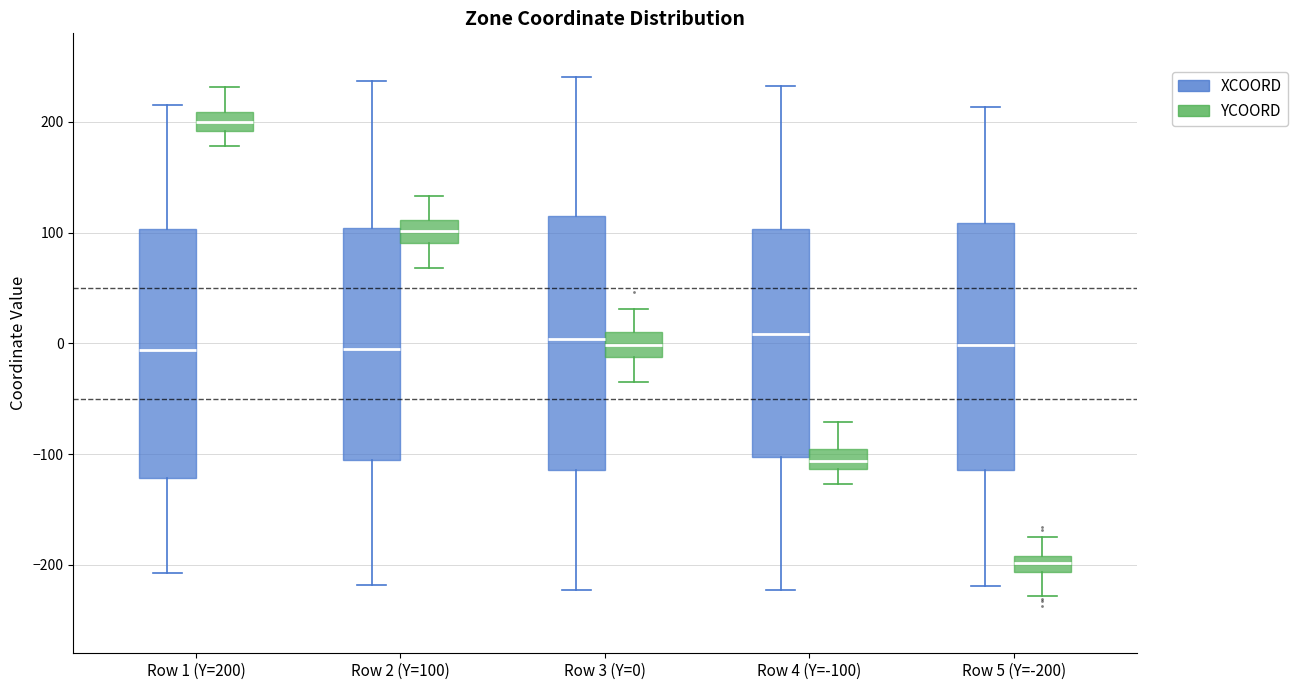

Which box's median line is the lowest?

Row 5 (Y=-200) (YCOORD)